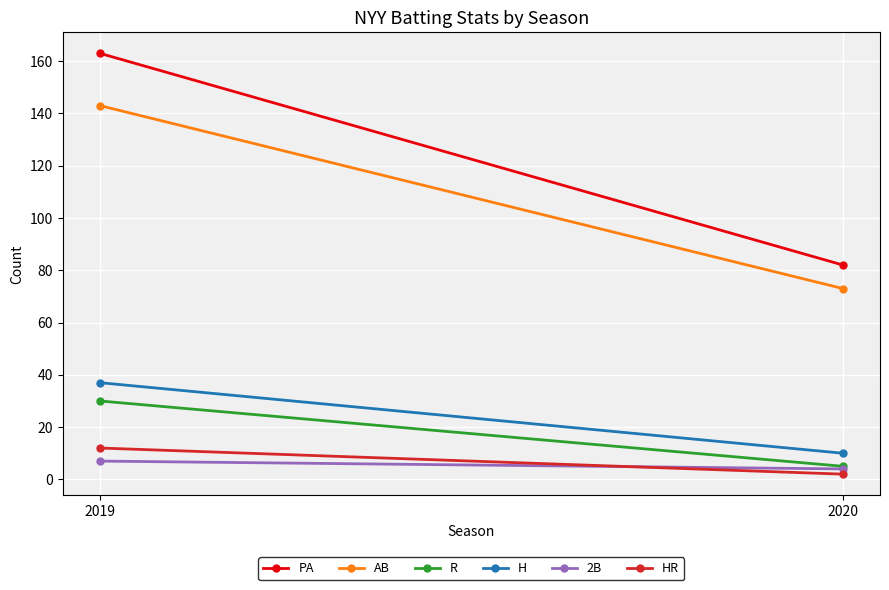

Is this an area chart (filled region under the line)?

No